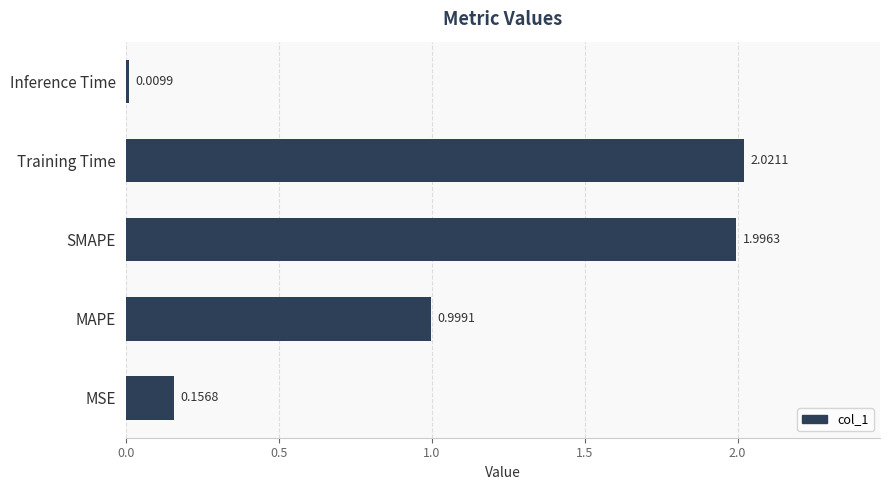

List the labels in order of value, largest first.

Training Time, SMAPE, MAPE, MSE, Inference Time